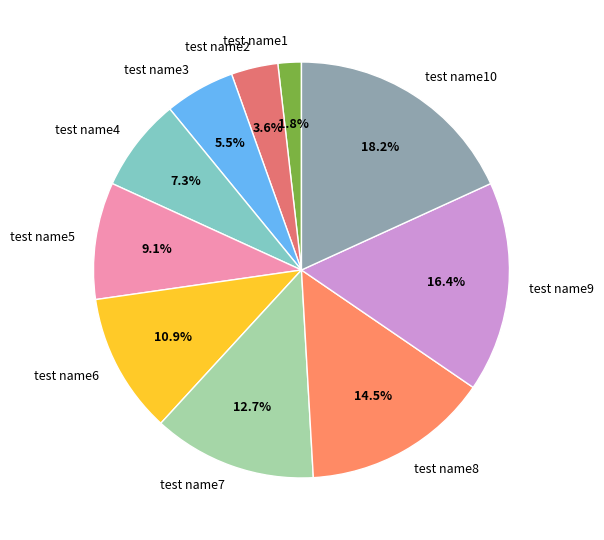

To the nearest percent, what is the average slice percentage?

10%